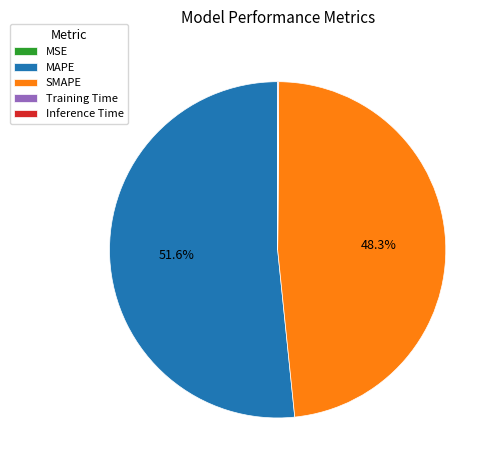

What is the largest slice in the pie chart?

MAPE